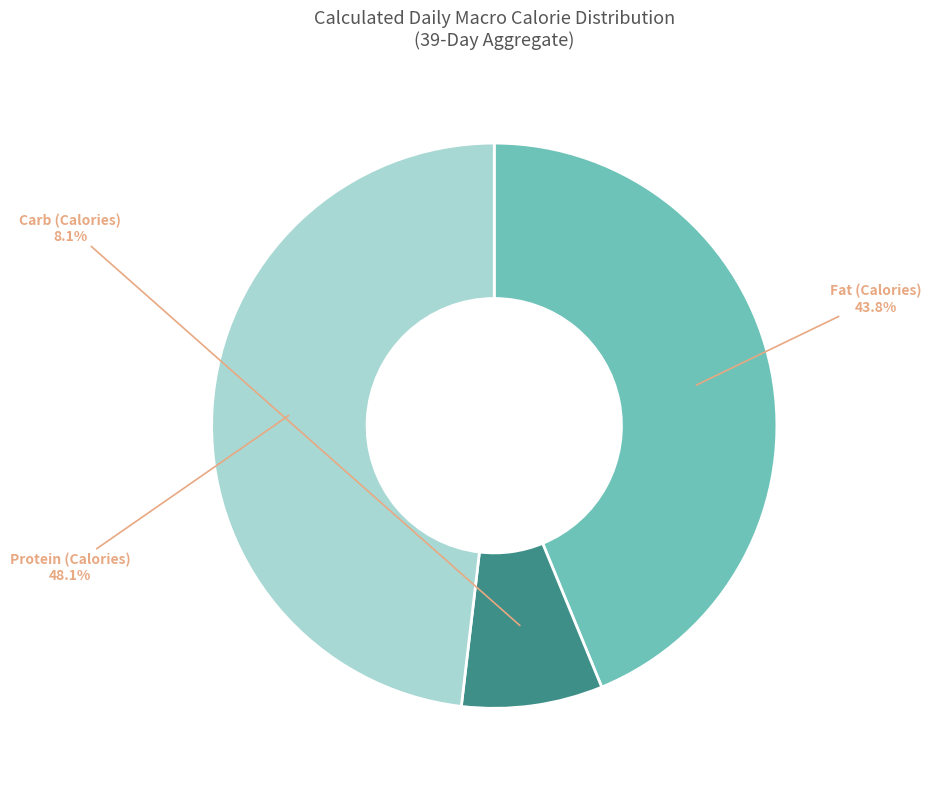

Which slice is the largest?

Protein (Calories)